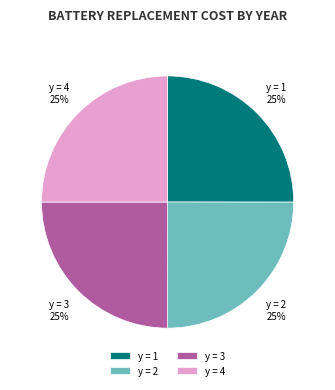

To the nearest percent, what is the combined percentage of y = 1 and y = 3?

50%